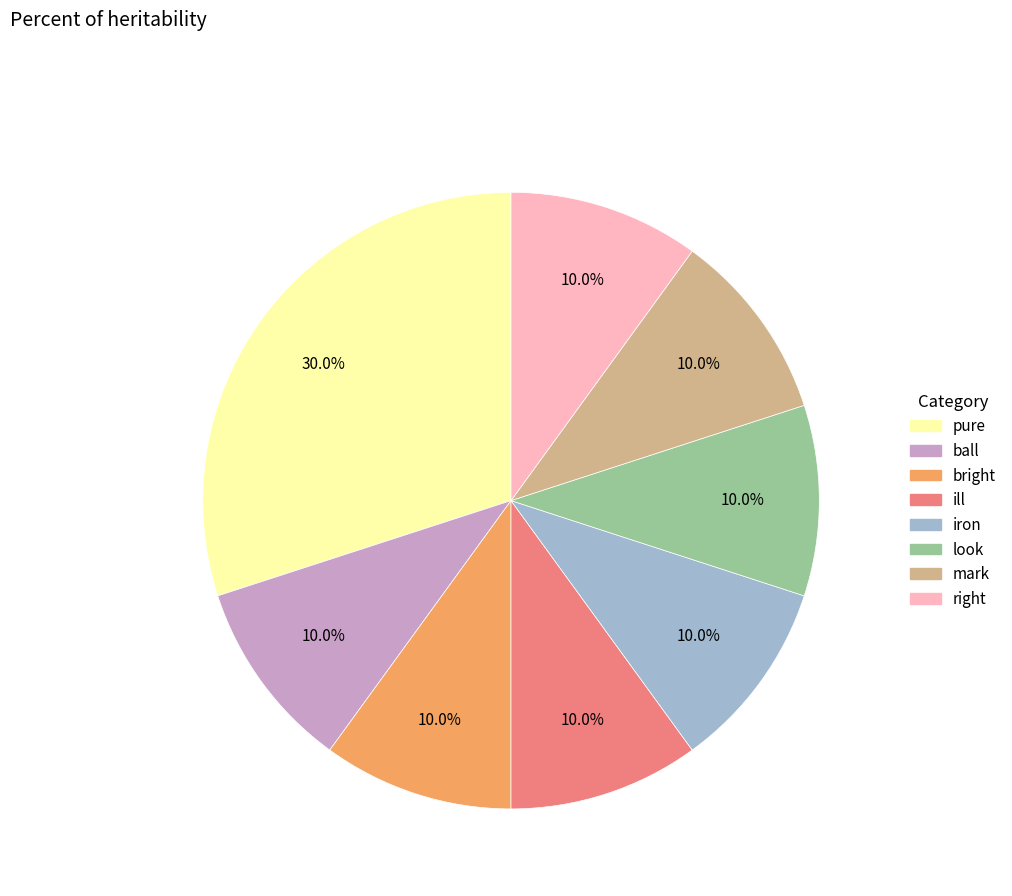

Do iron and bright together represent more than half of the pie?

No